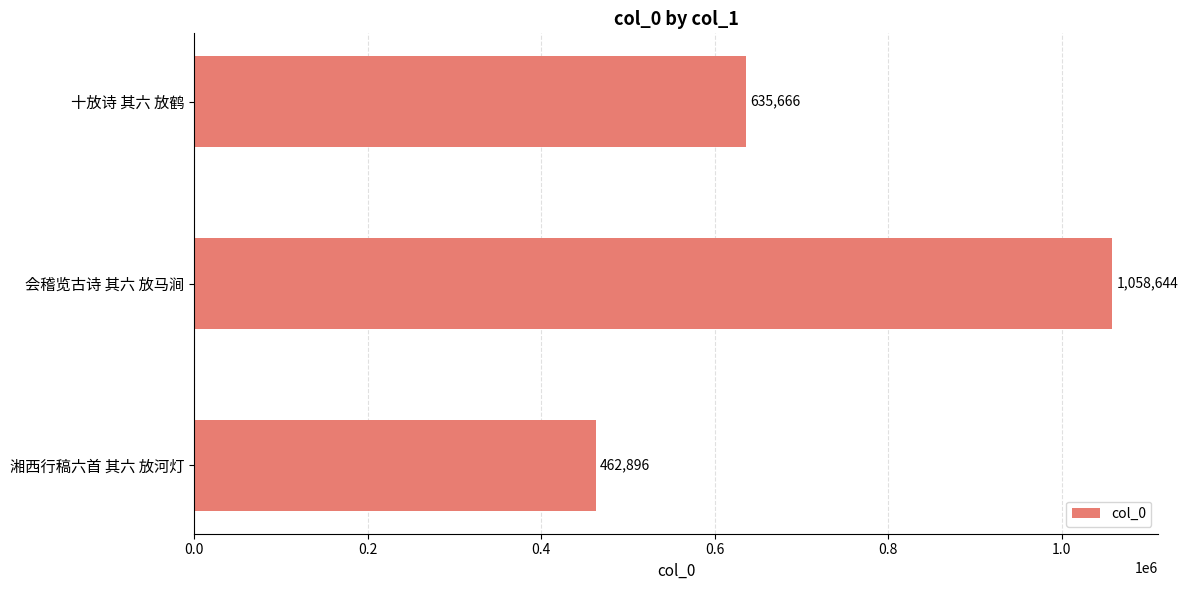

Reading top to bottom, what are all the values shown in this chart?

635666	1058644	462896